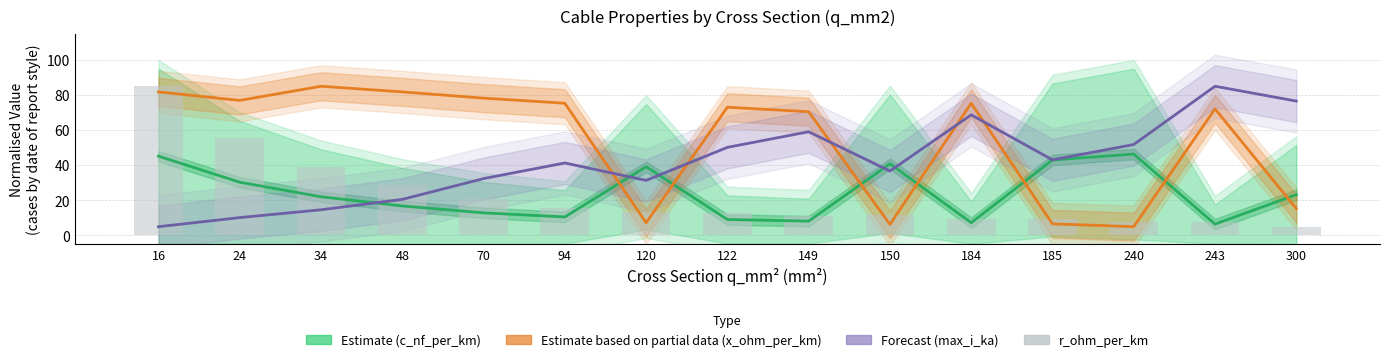

What is the value of the x_ohm_per_km bar at the 13th from the left?

5.0